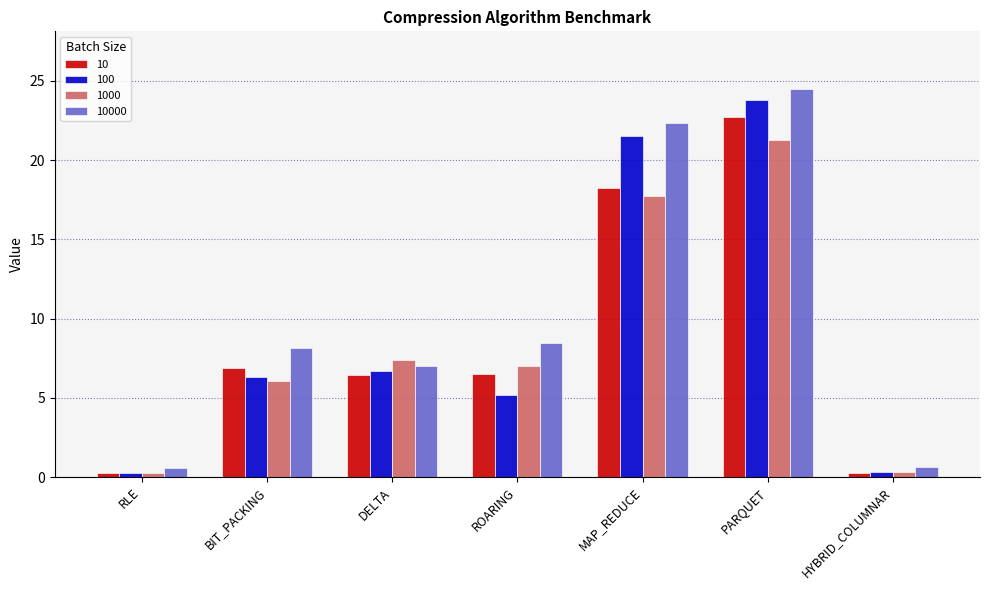

At which category is the sum across all series the highest?

PARQUET